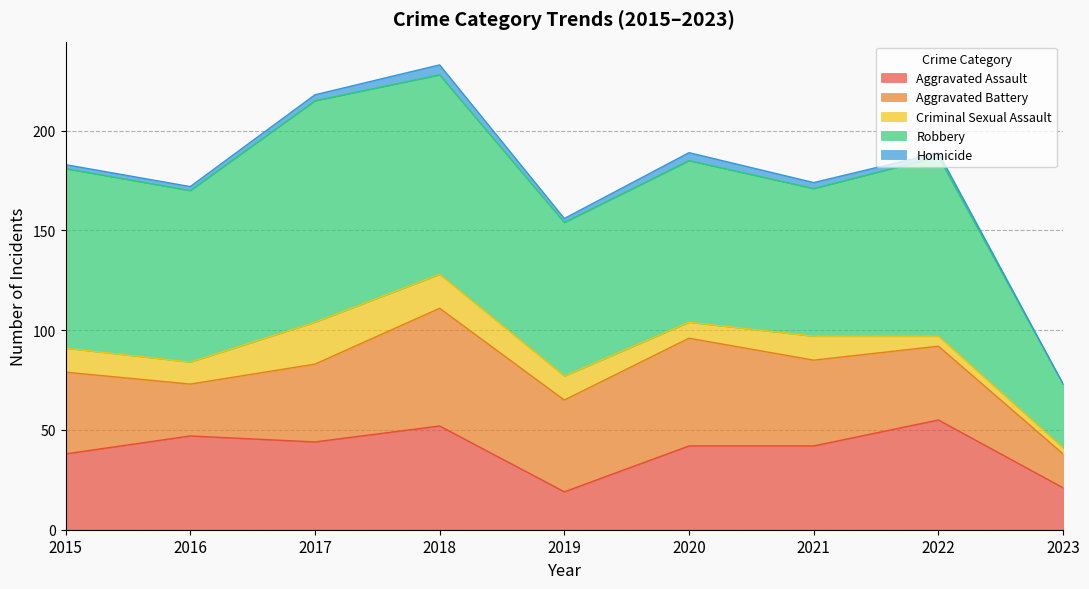

Read the Homicide value at 2022.

2